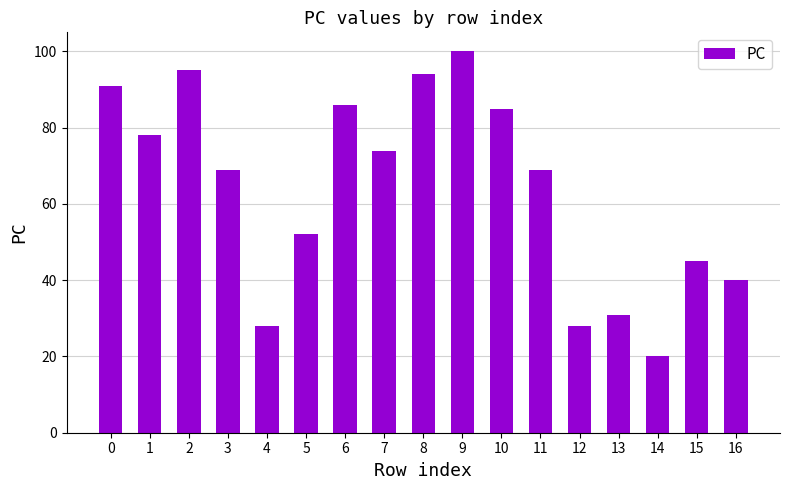

What is the change in value from 0 to 2?

+4